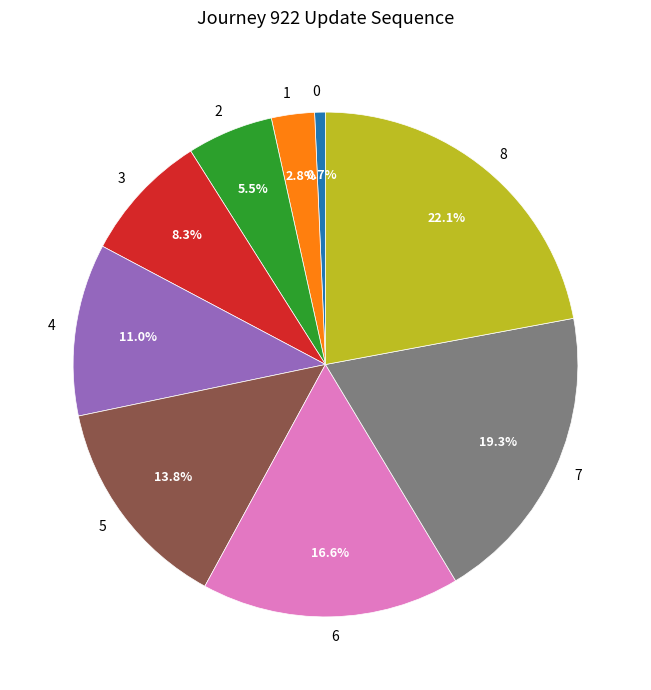

Count the number of slices in the pie.

9